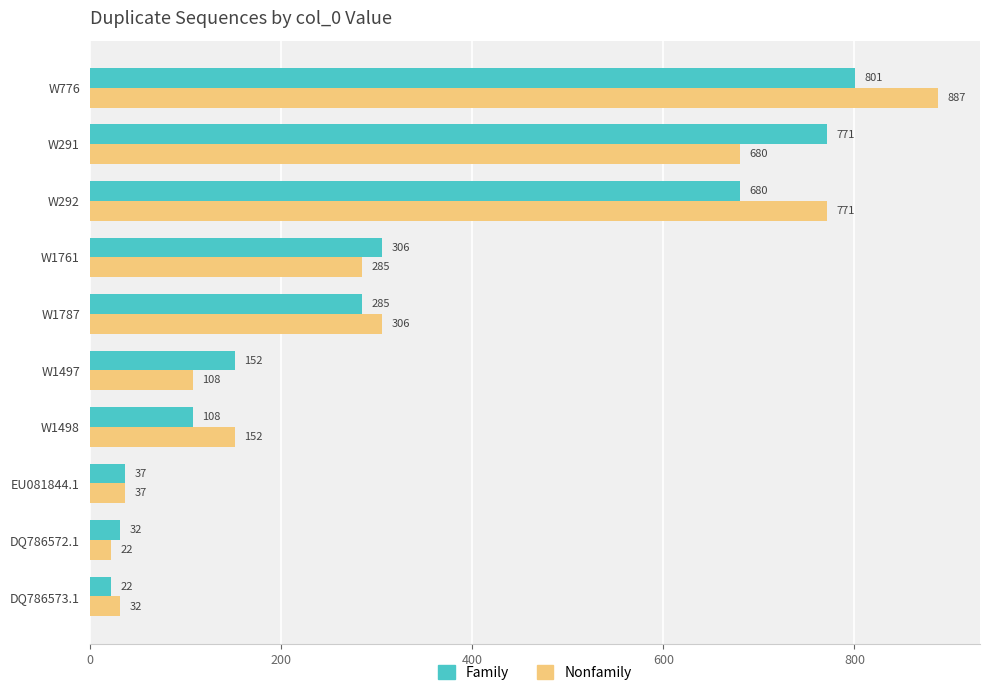

What is the sum of all Nonfamily values?

3280